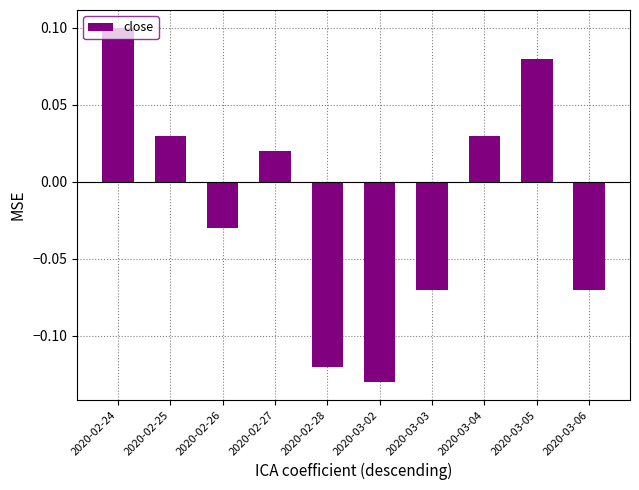

Are the bars horizontal?

No